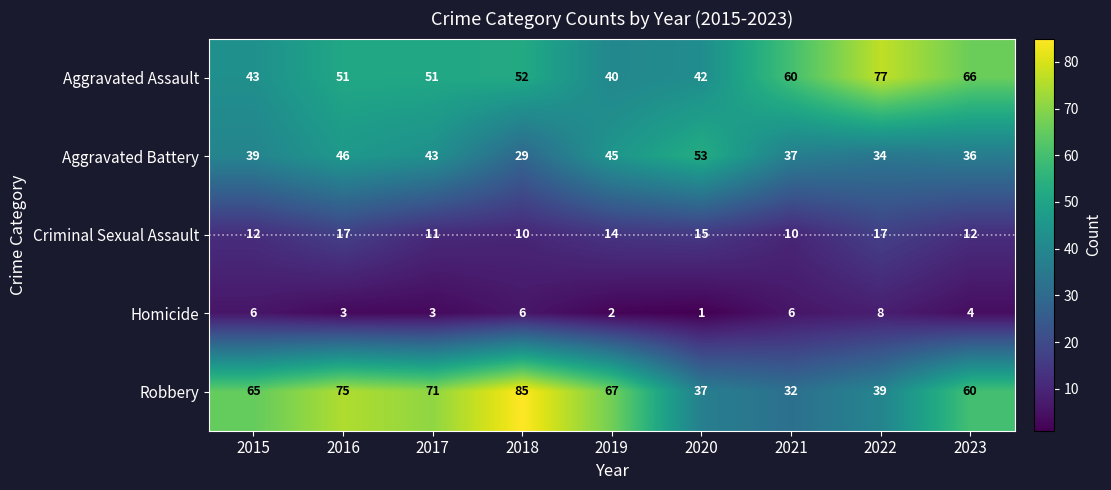

At which label is Homicide closest to 4?

2023